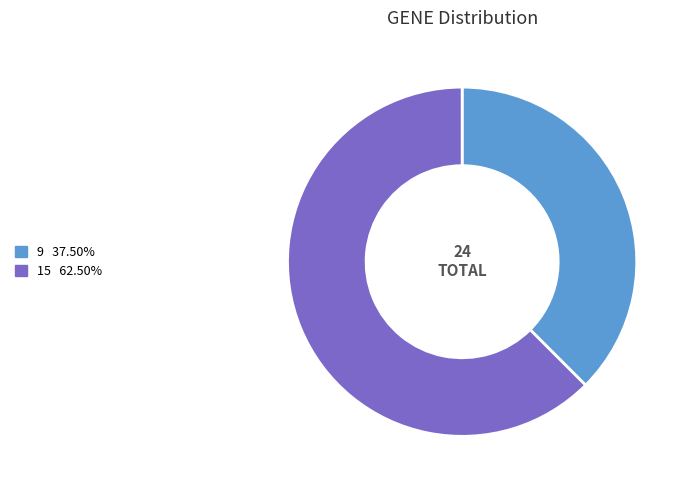

Is 15 the majority of the pie?

Yes